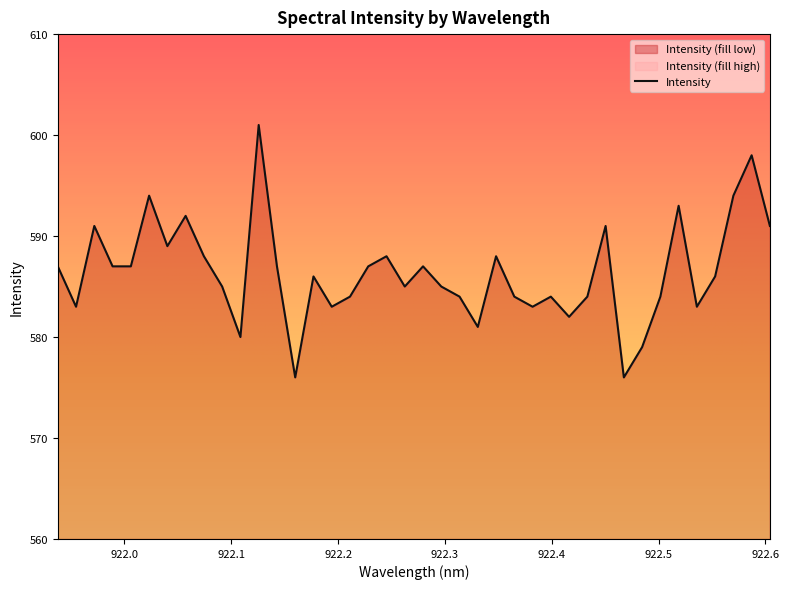

Does the chart display data point markers on the line(s)?

No